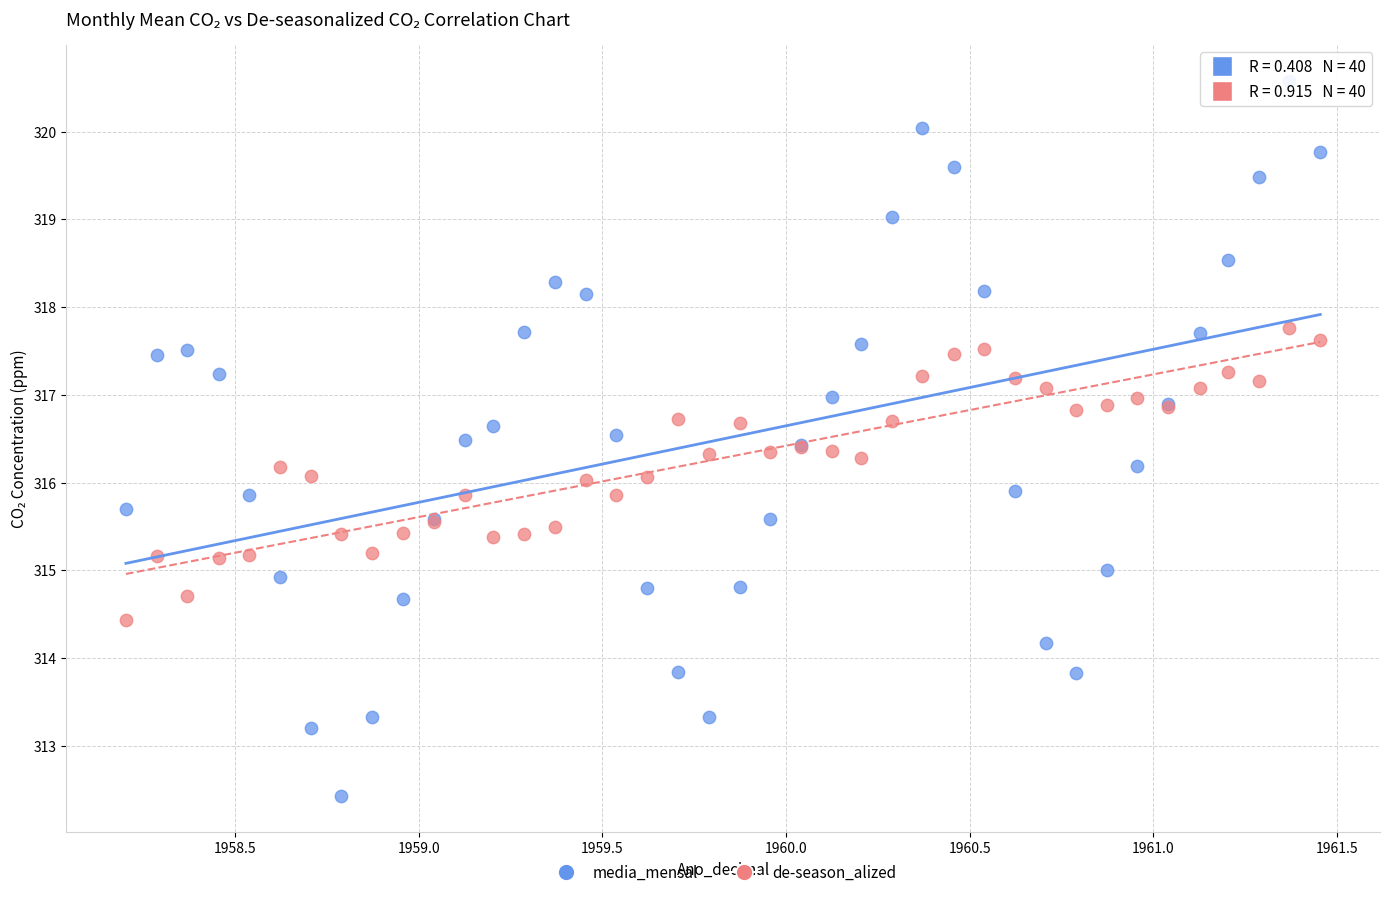

Which series reaches the maximum Y coordinate?

media_mensal